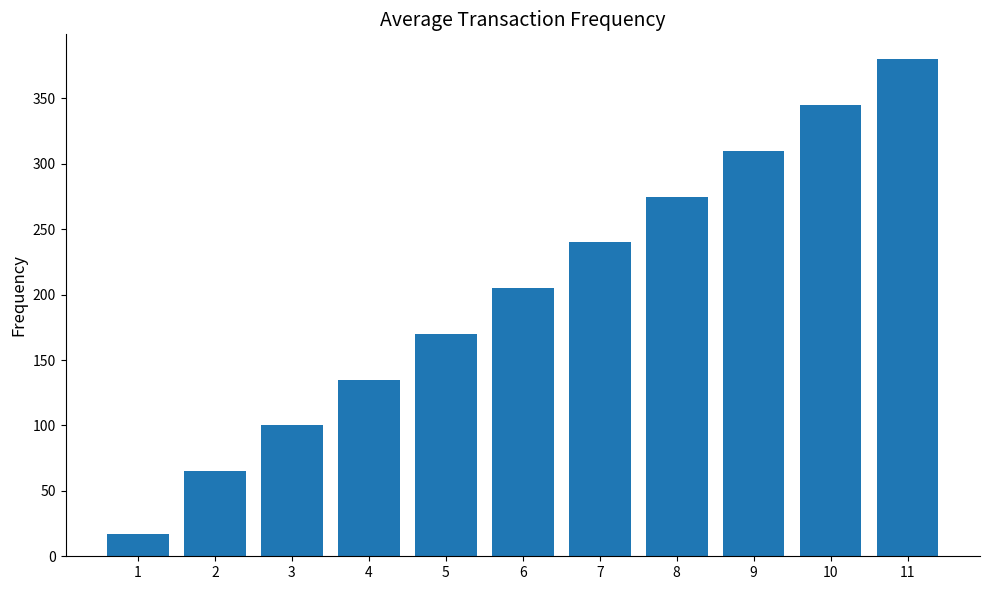

True or false: the data shows 143 at 8.

False